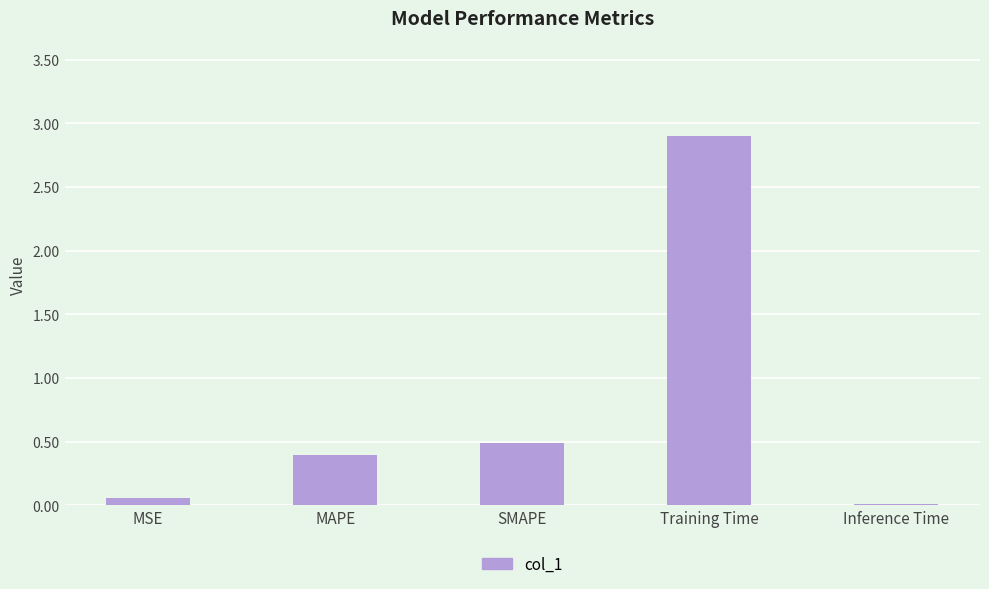

The chart shows a value of 0.2 at SMAPE. True or false?

False